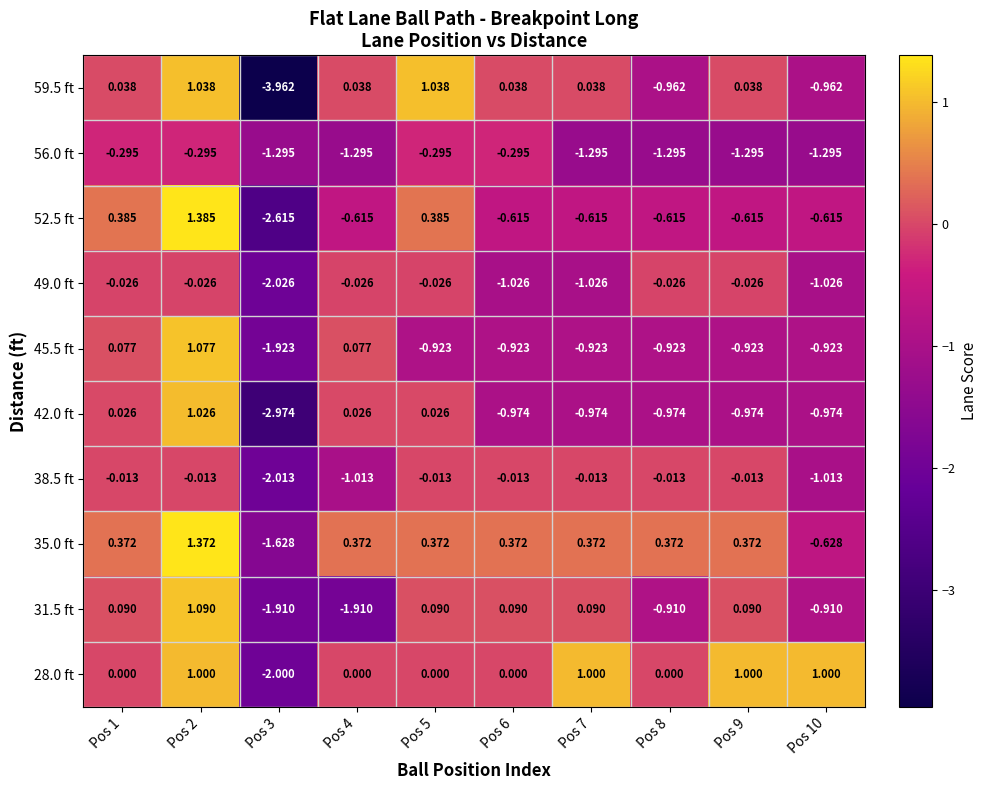

Is the value of 31.5 ft at Pos 6 greater than the value of 42.0 ft at Pos 3?

Yes